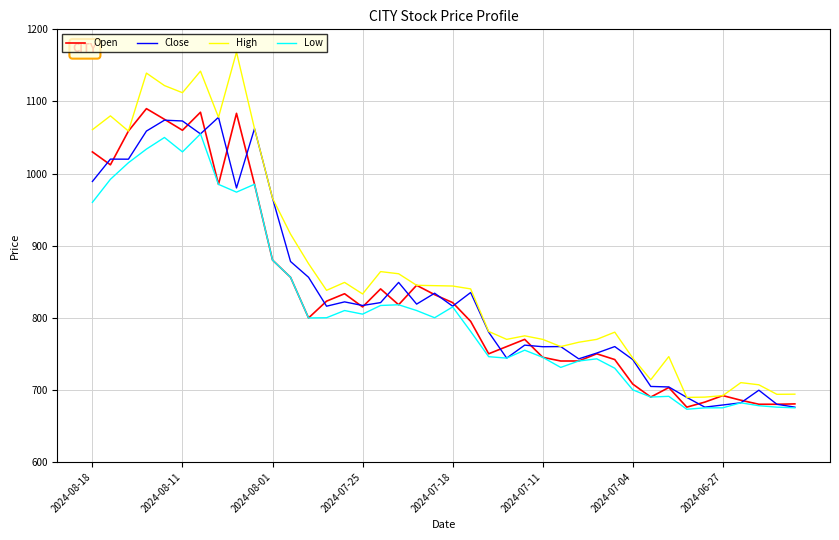

What is the smallest value displayed?

673.1